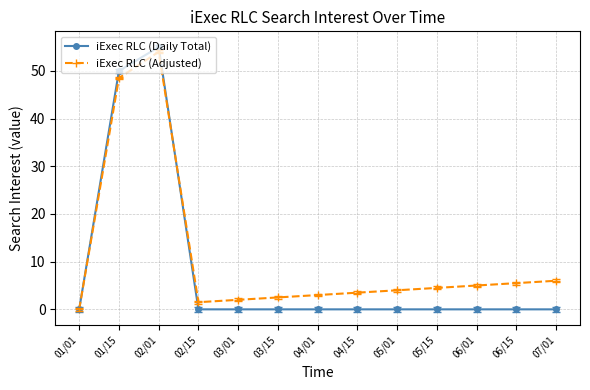

In iExec RLC (Adjusted), how many points are higher than both neighbors (excluding endpoints)?

1